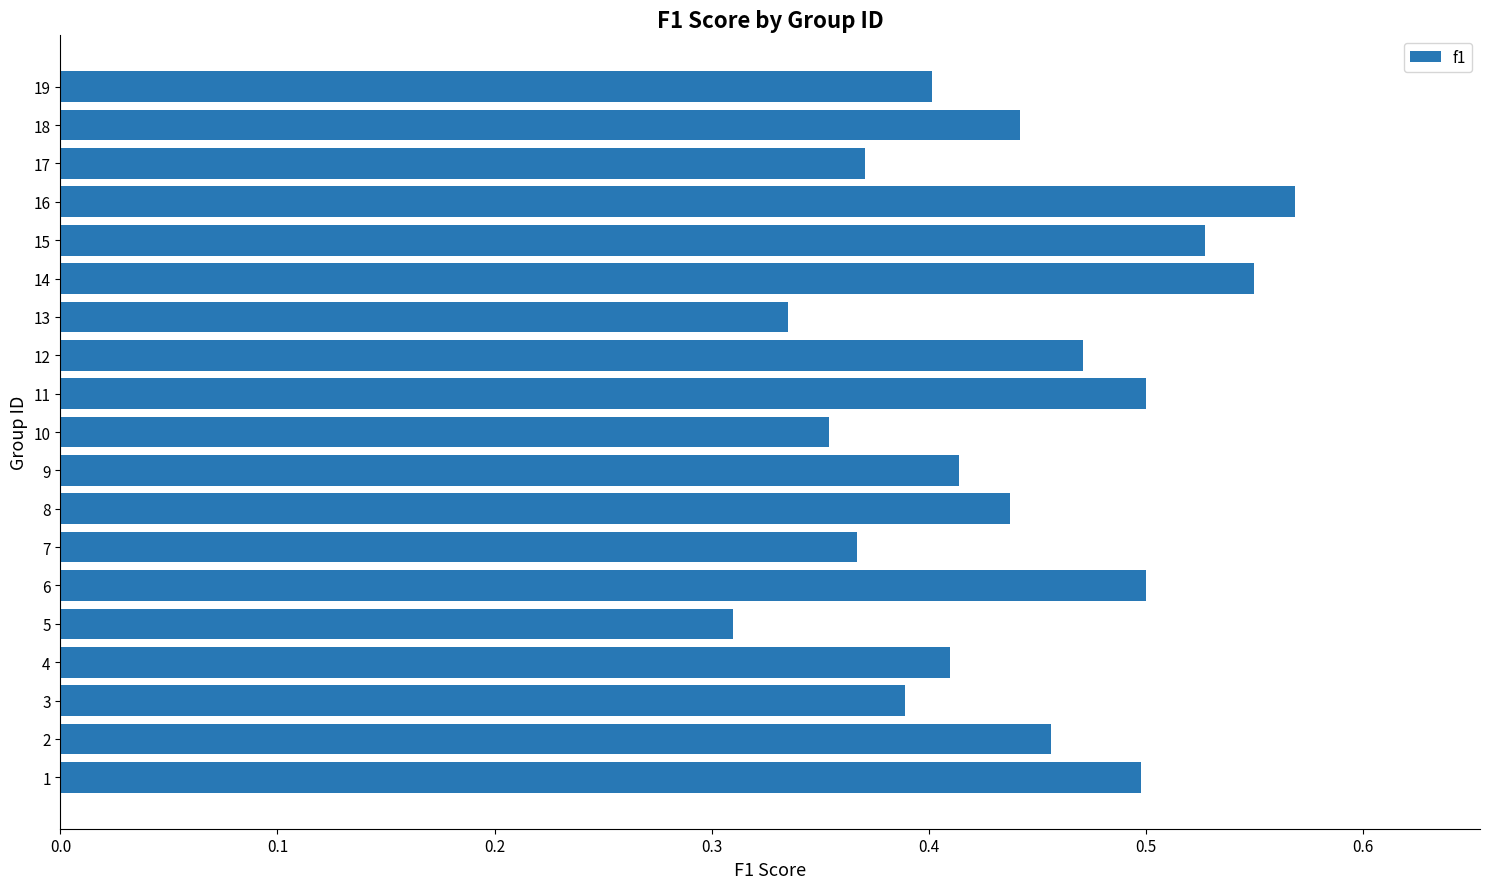

What is the sum of all values?

8.3